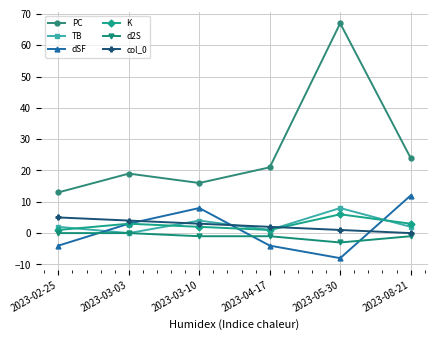

What are all the series names shown in the legend?

PC, TB, dSF, K, d2S, col_0